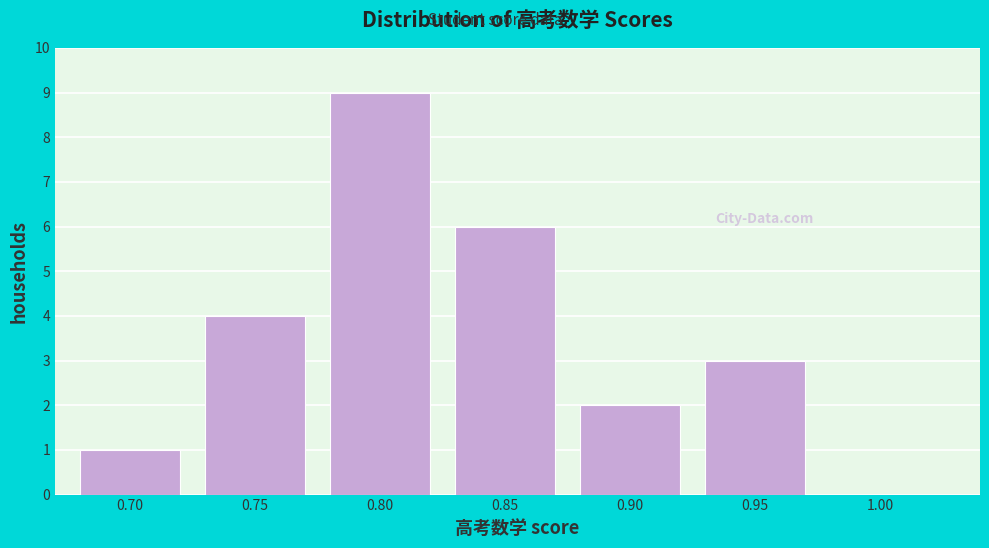

Reading right to left, extract all data points from this chart.

1.00=0	0.95=3	0.90=2	0.85=6	0.80=9	0.75=4	0.70=1